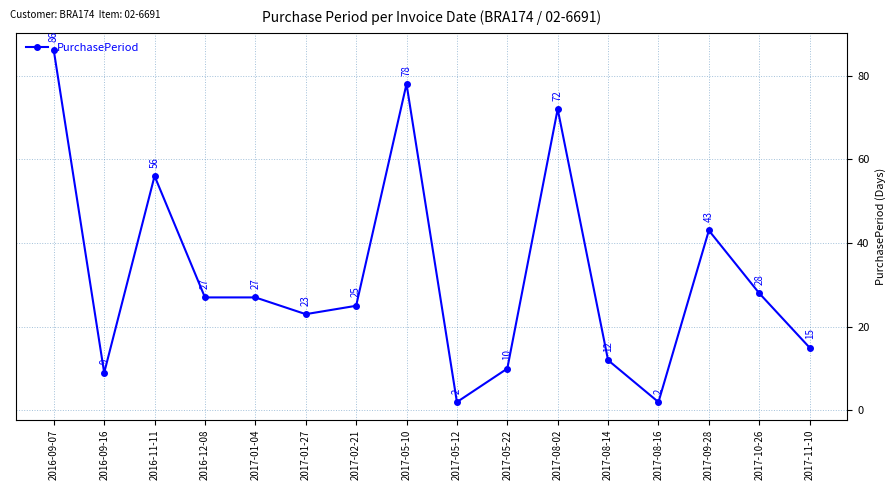

How many lines are shown in the chart?

1